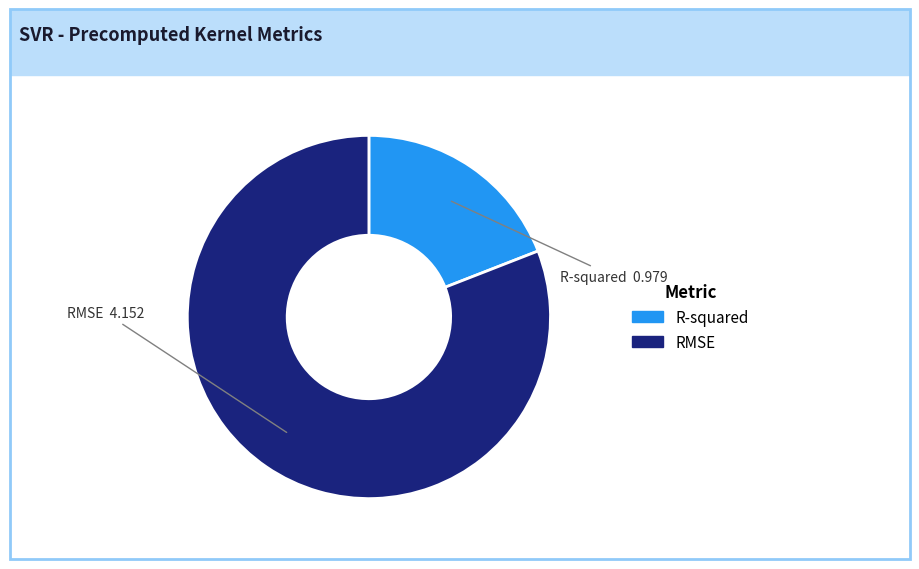

Which category accounts for the majority?

RMSE